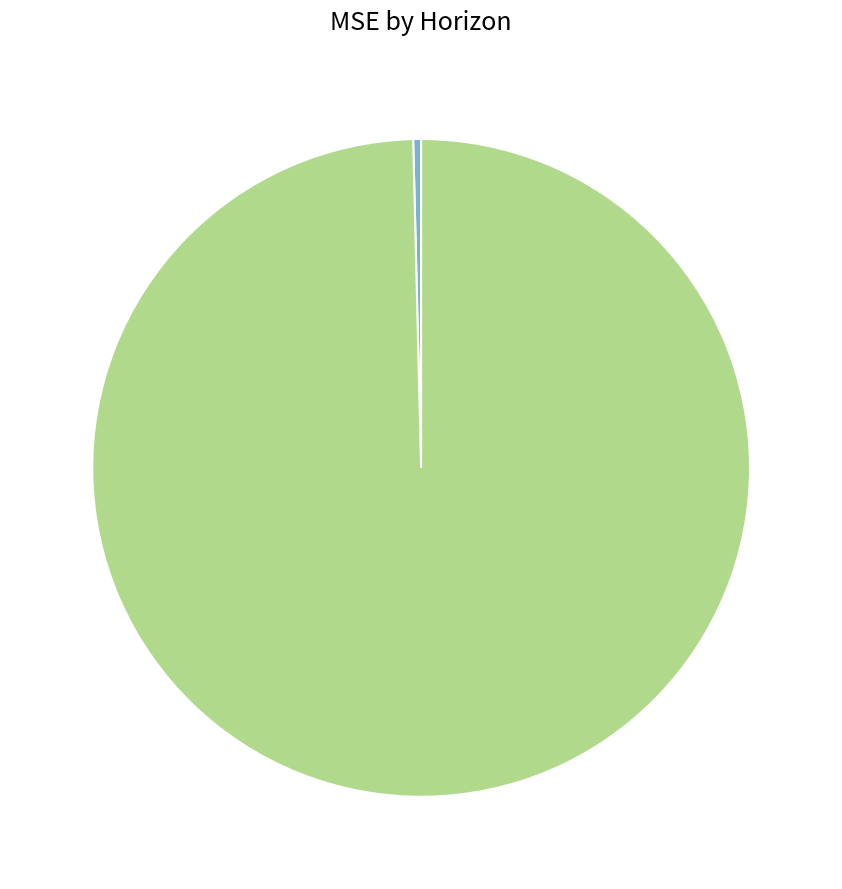

Is there a majority slice in this chart?

Yes